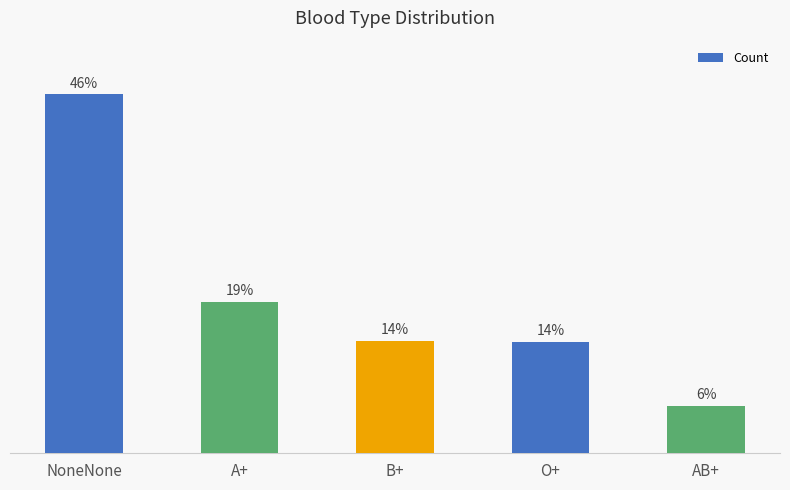

What is the ratio of the value at NoneNone to the value at O+?

3.2